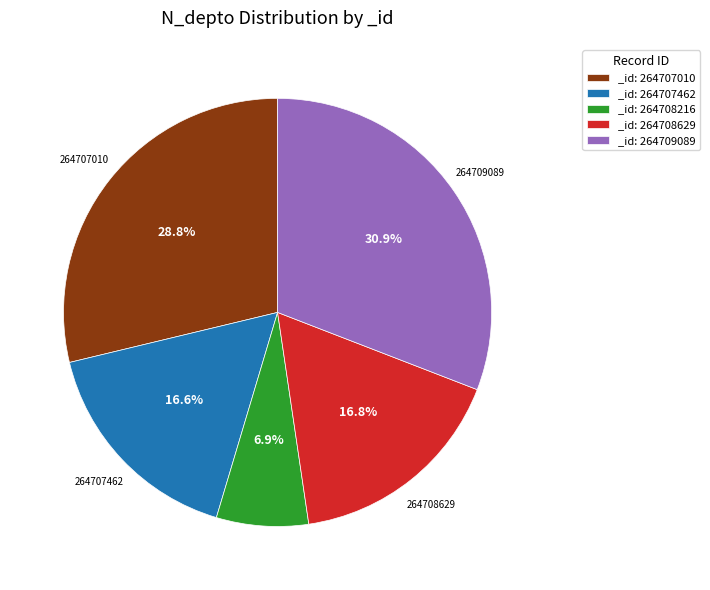

Which category has the smallest portion of the pie?

_id: 264708216